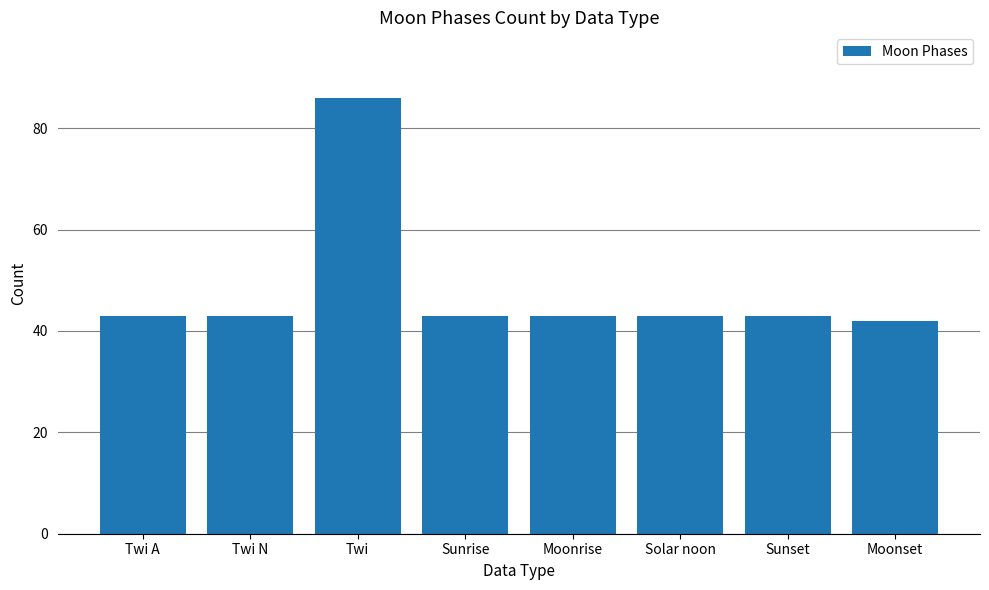

Which has a higher value, Moonset or Moonrise?

Moonrise